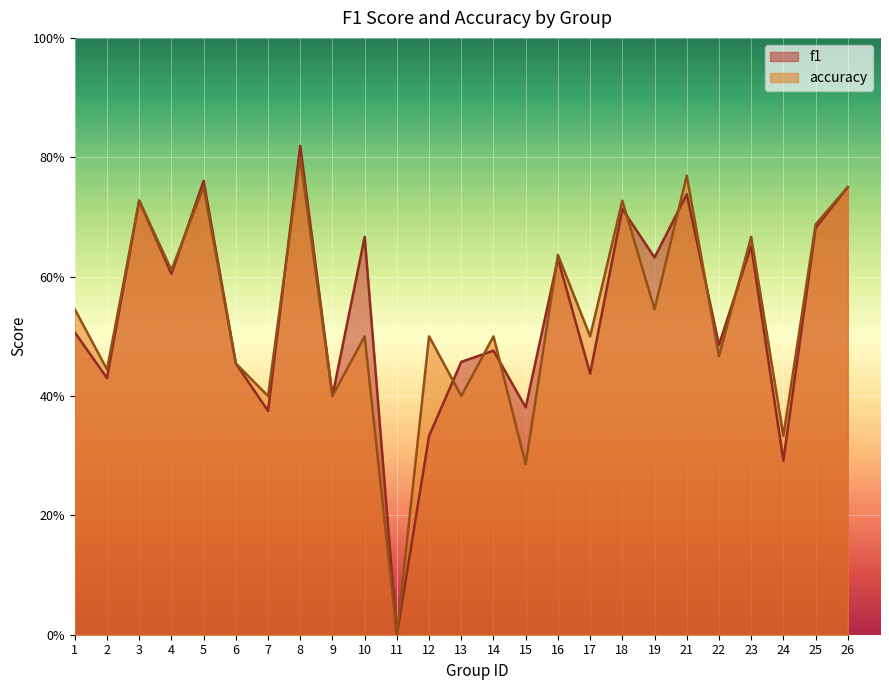

Between 23 and 8, which is larger?

8